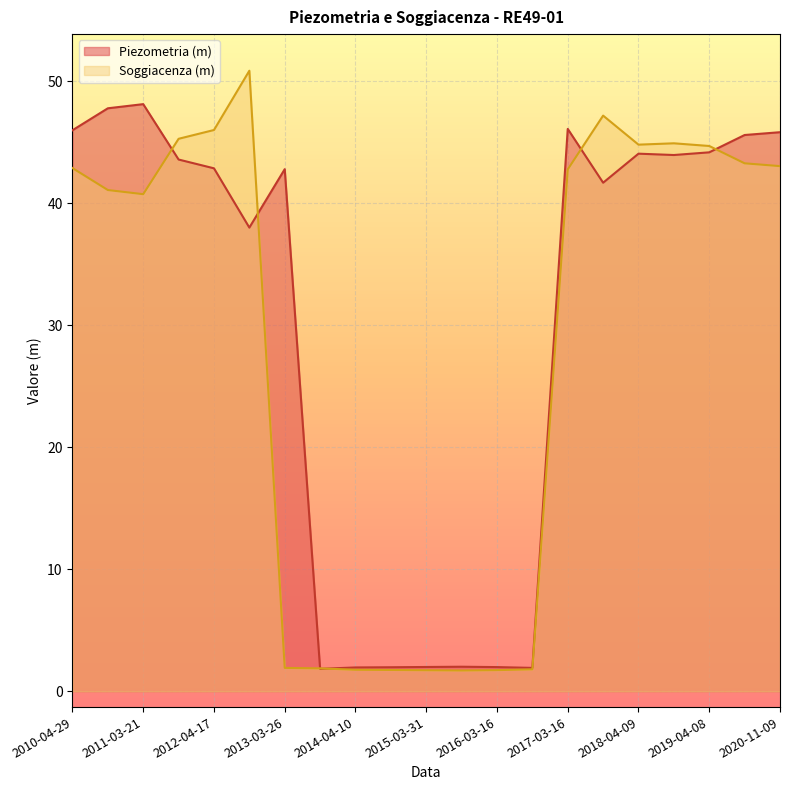

True or false: Piezometria (m) has a value of 2.0 at 2014-10-15.

True